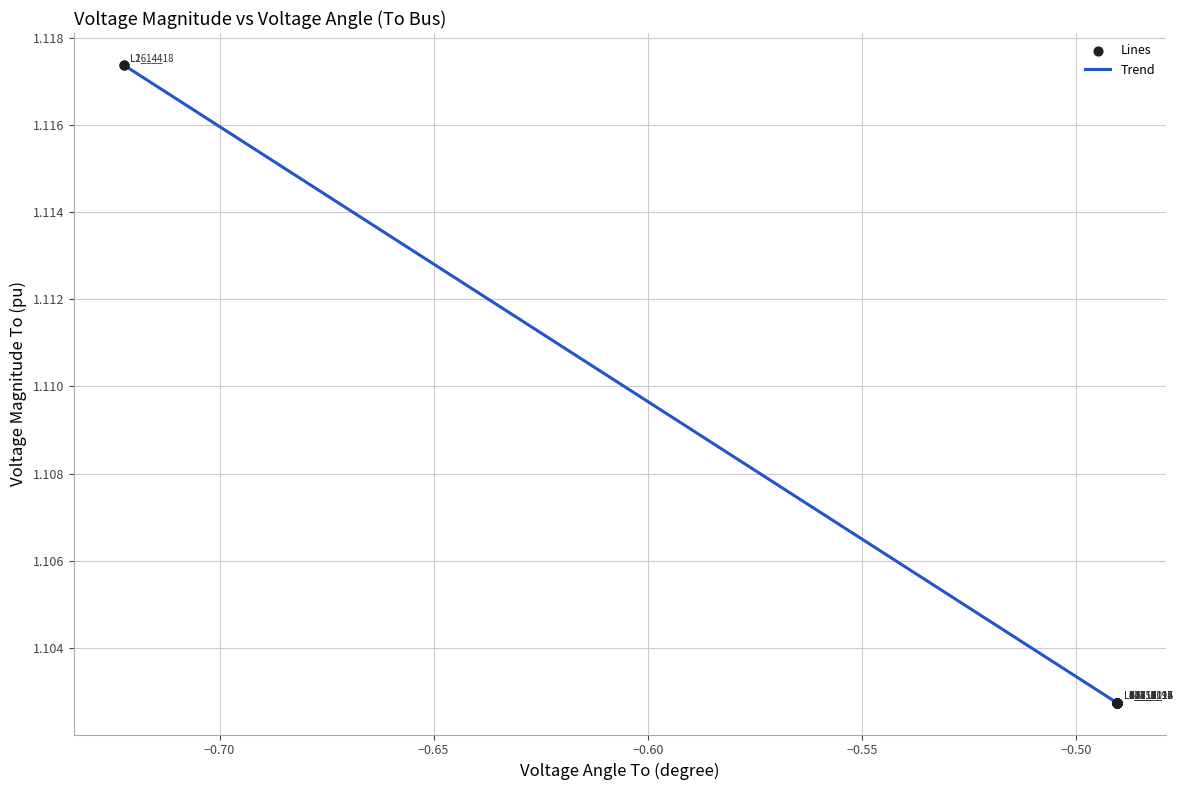

How many lines are shown in the chart?

1